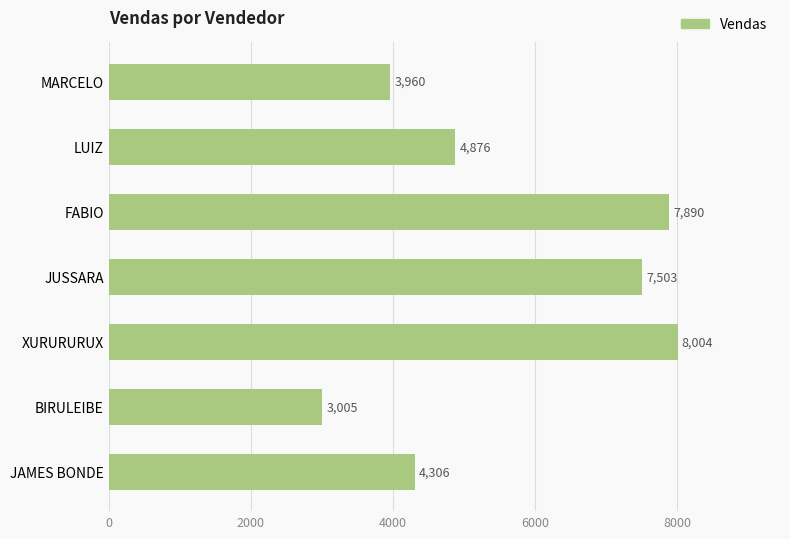

Reading top to bottom, extract all data points from this chart.

MARCELO=3960	LUIZ=4876	FABIO=7890	JUSSARA=7503	XURURURUX=8004	BIRULEIBE=3005	JAMES BONDE=4306